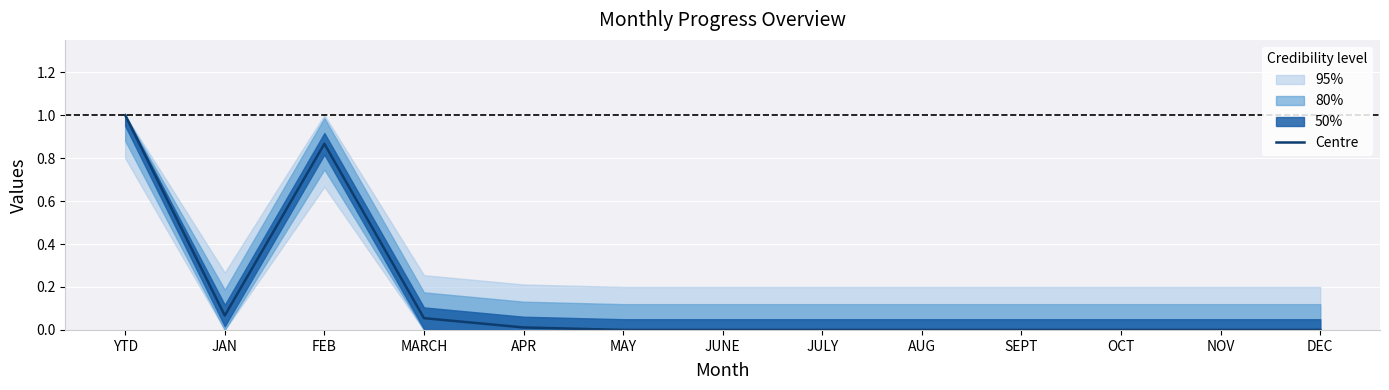

How many interior local peaks (higher than both neighbors) does the data have?

1